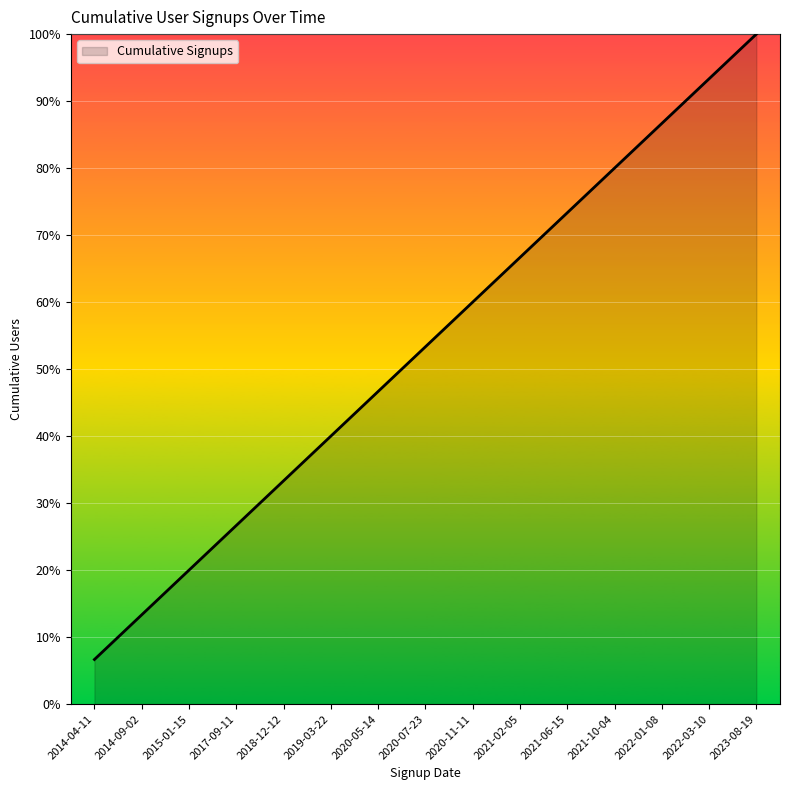

Which label corresponds to the largest value in the chart?

2023-08-19